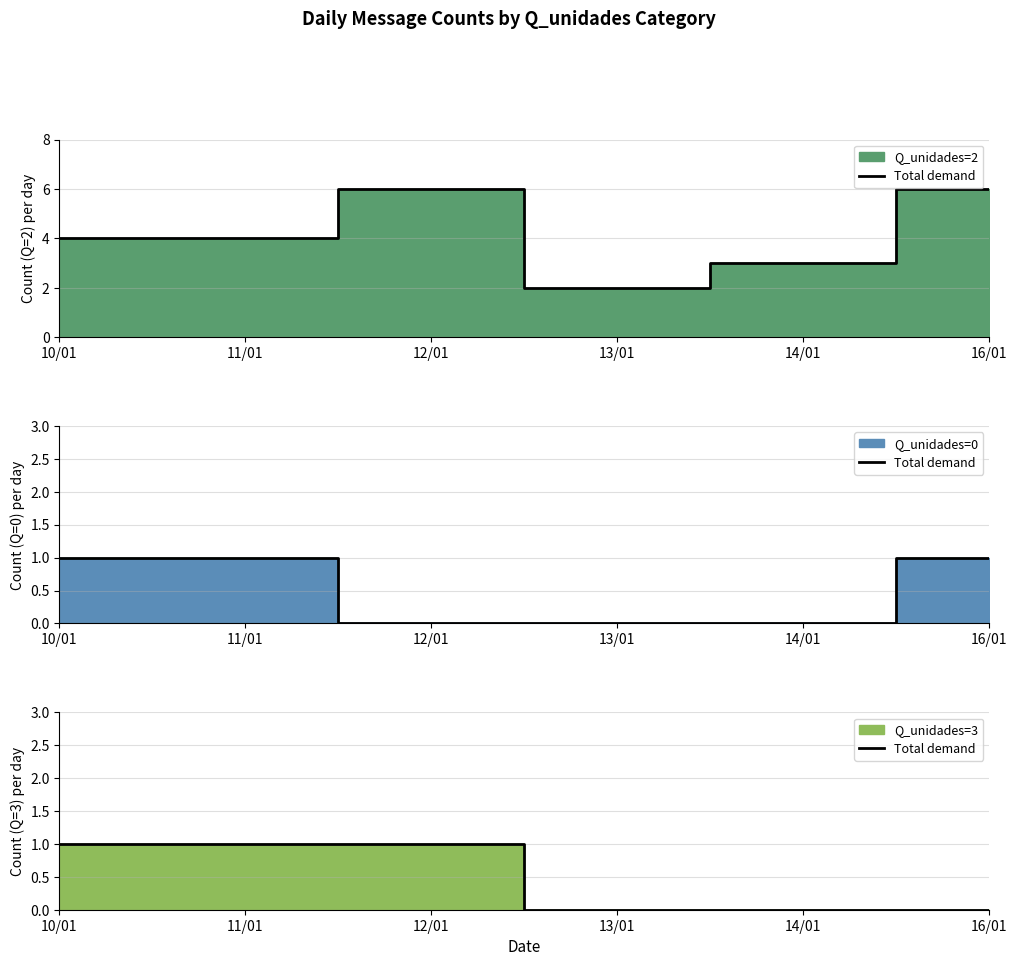

What is the label of the 5th point from the left?

14/01